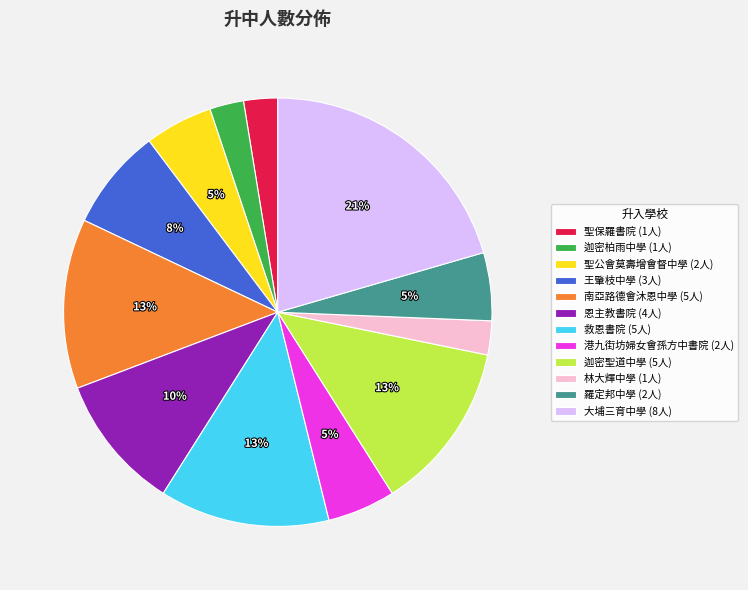

Is the sum of 恩主教書院 (4人) and 迦密聖道中學 (5人) greater than half?

No